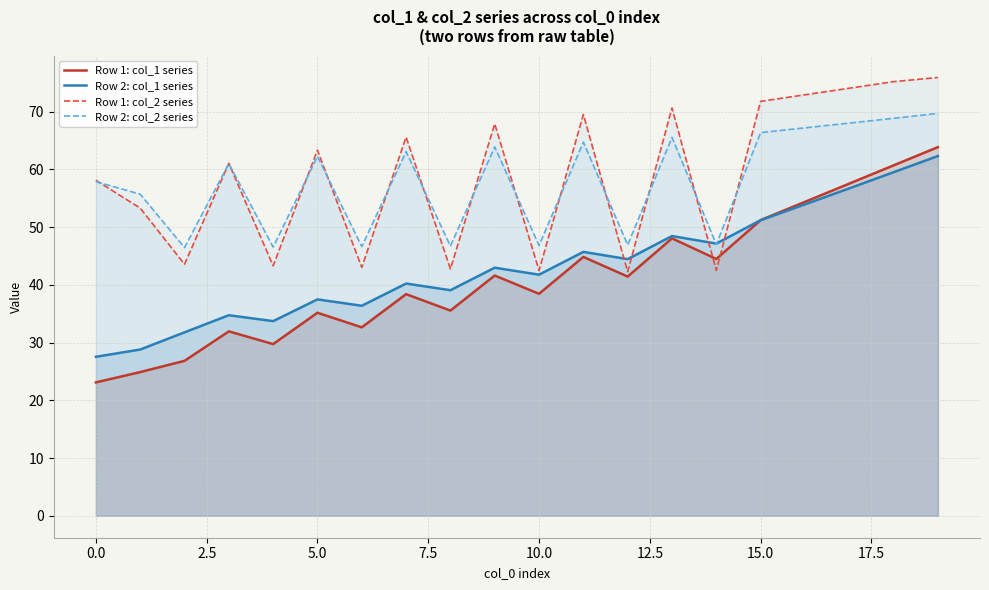

What is the spread (max minus min) of values at 0.0?

35.0